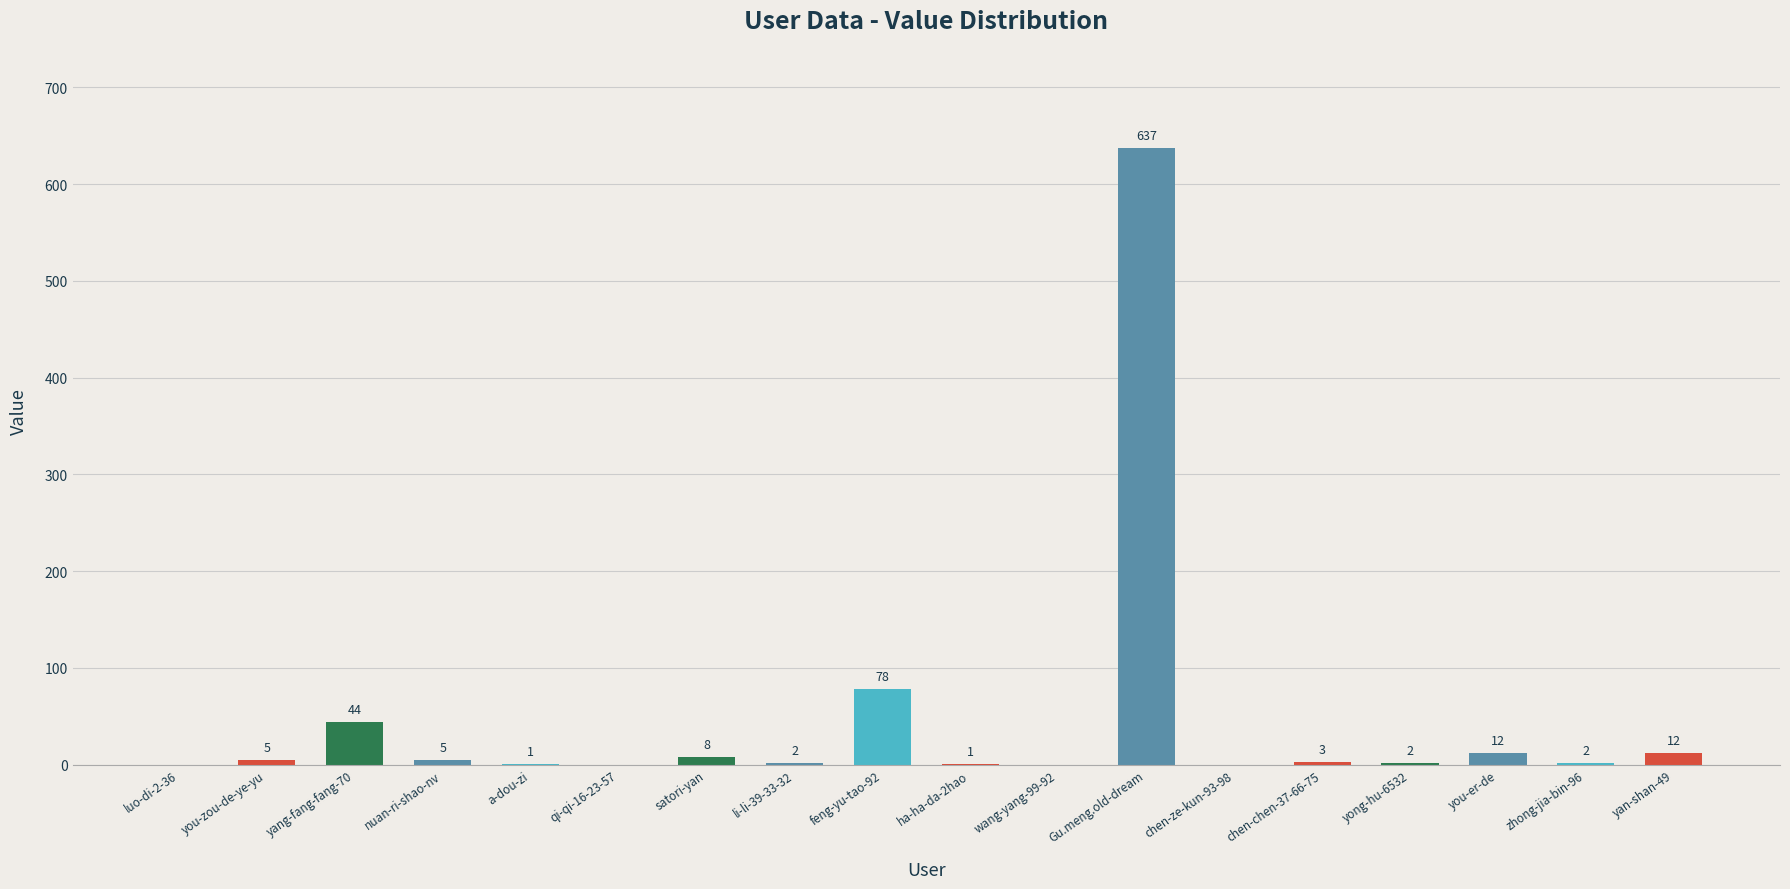

Approximately how many times larger is the value at feng-yu-tao-92 compared to yan-shan-49?

6.5